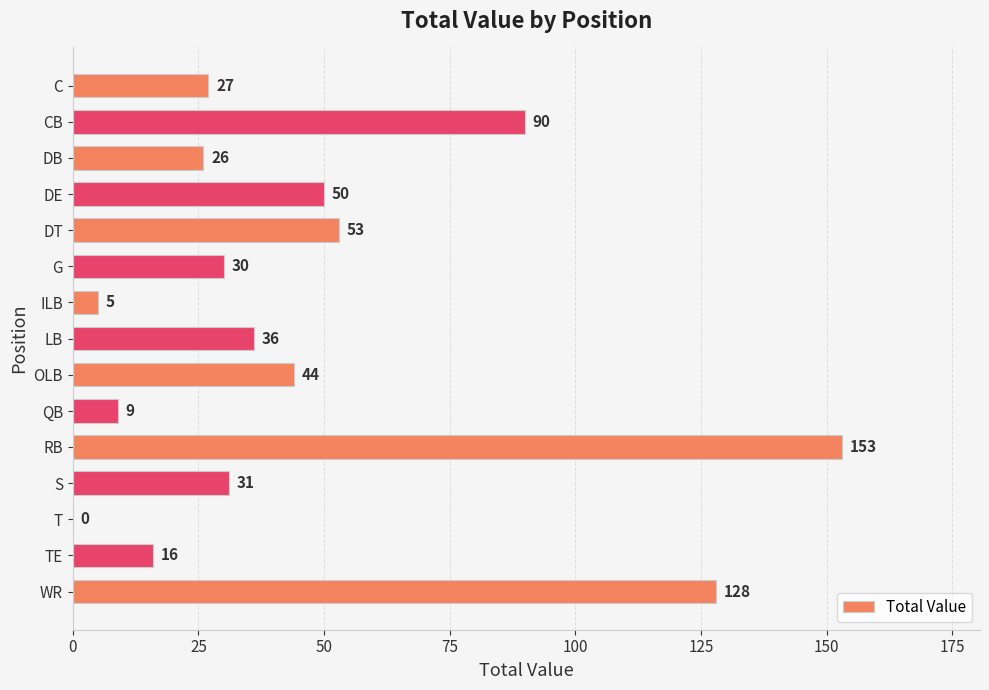

At which label is the value closest to 76?

CB